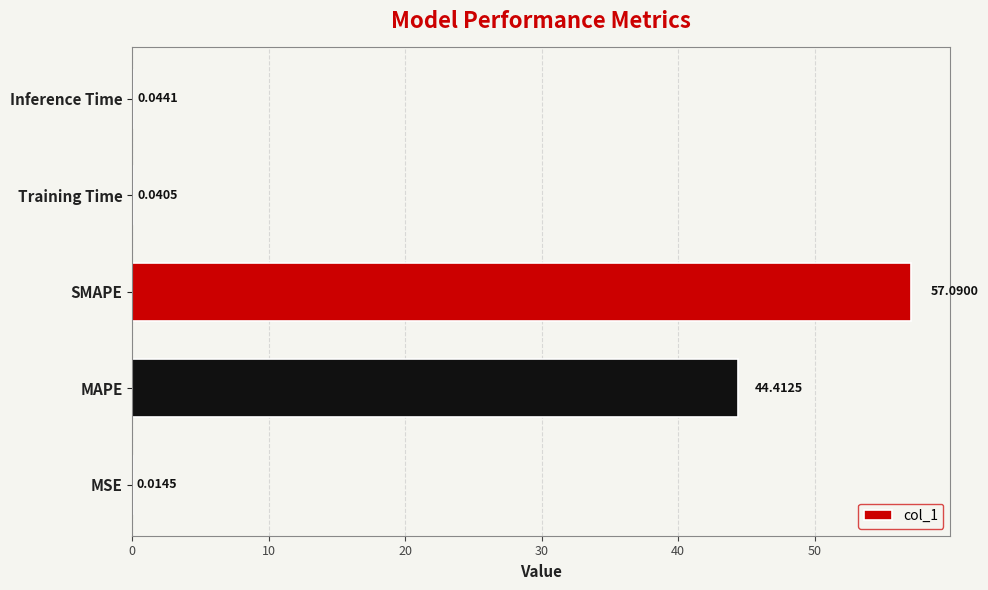

At which label is the value closest to 28?

MAPE